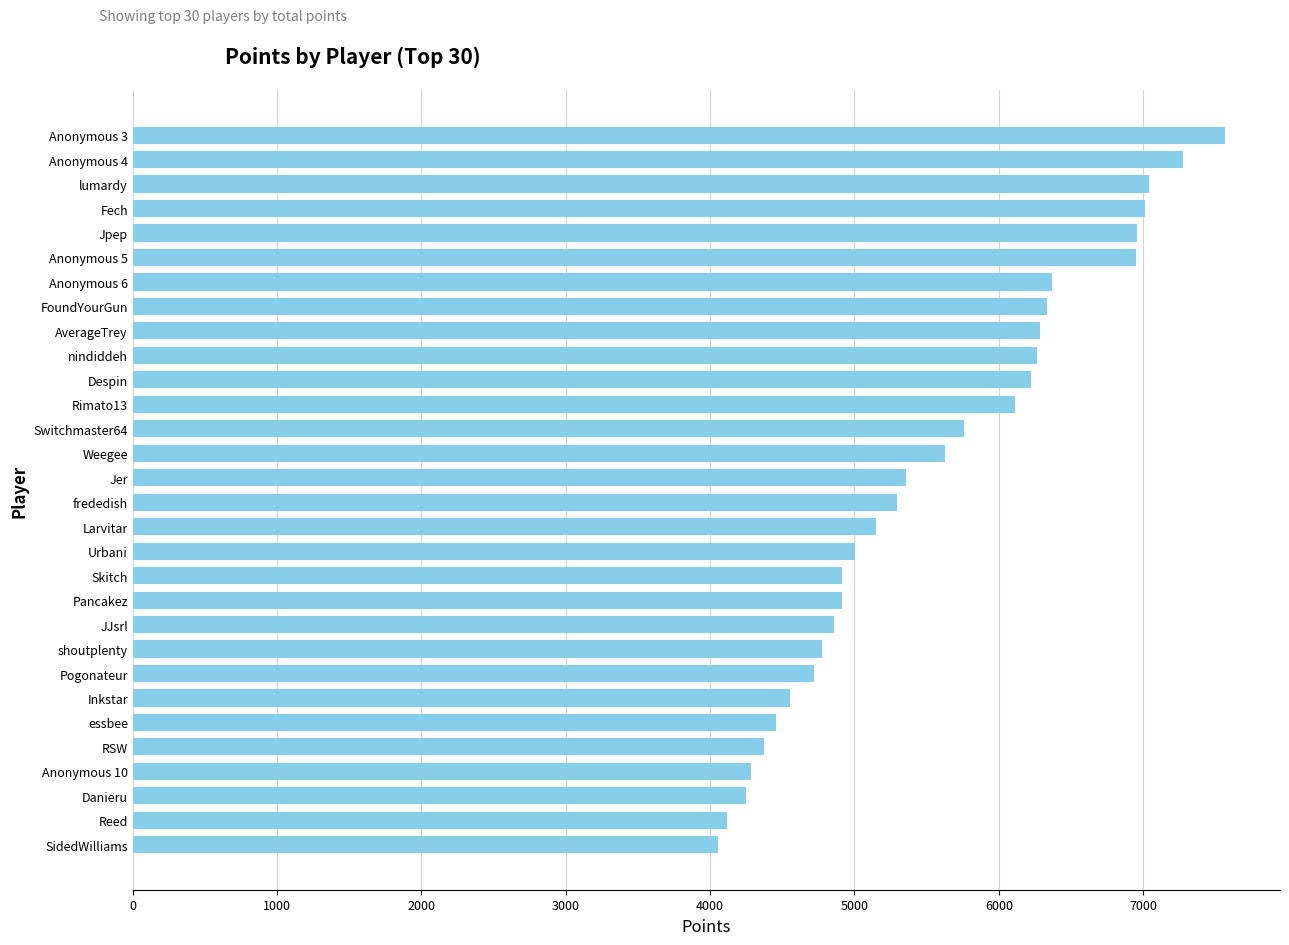

Approximately how many times larger is the value at JJsrl compared to shoutplenty?

1.0